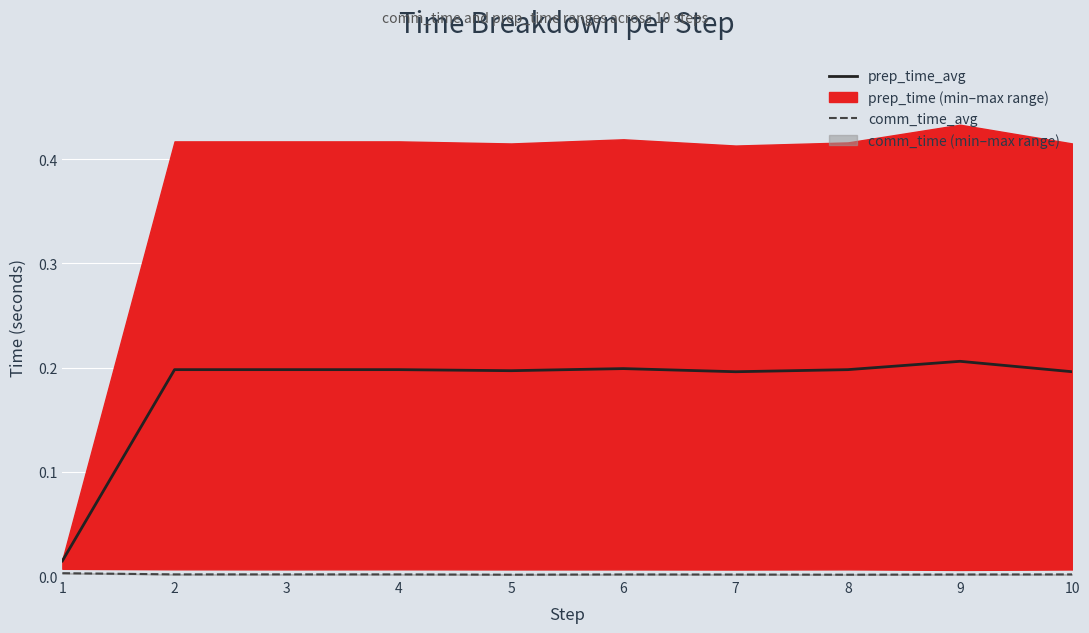

At 2, list the series in order from largest to smallest.

prep_time_avg, comm_time_avg